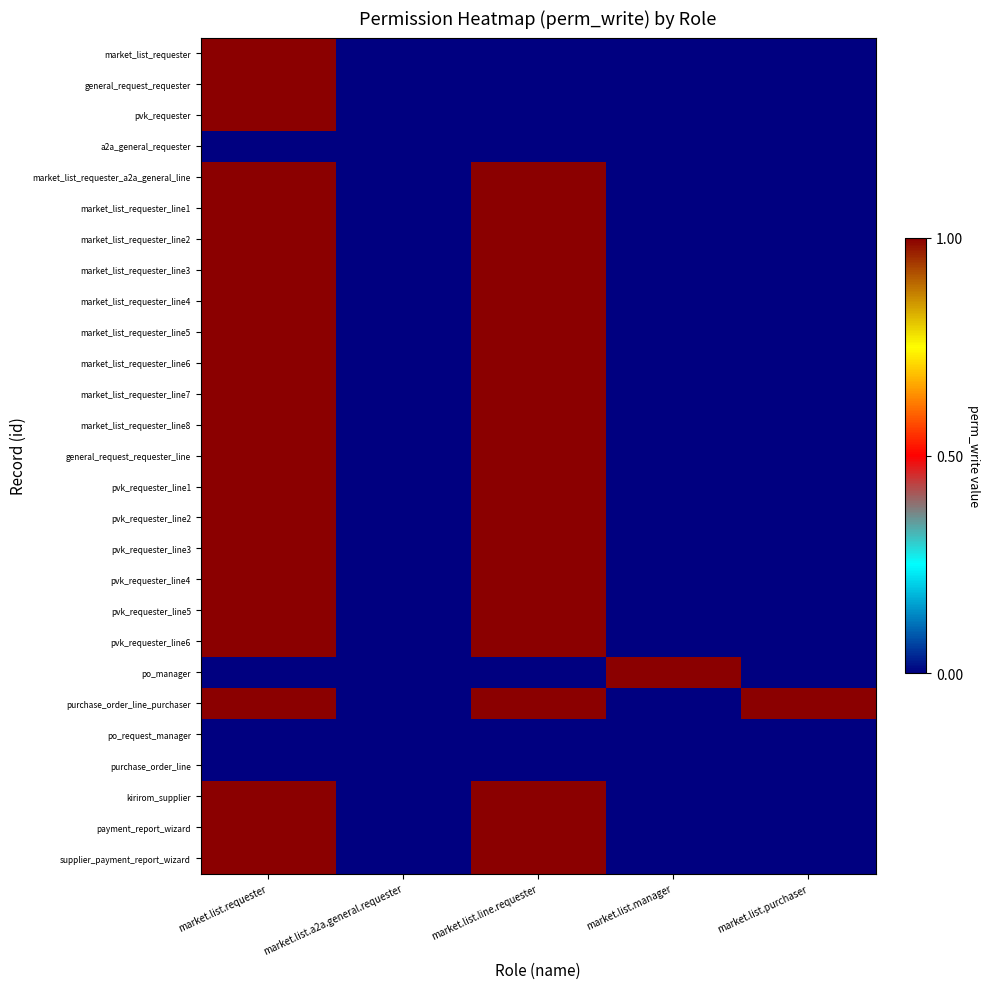

At which category is the sum across all series the highest?

market.list.requester